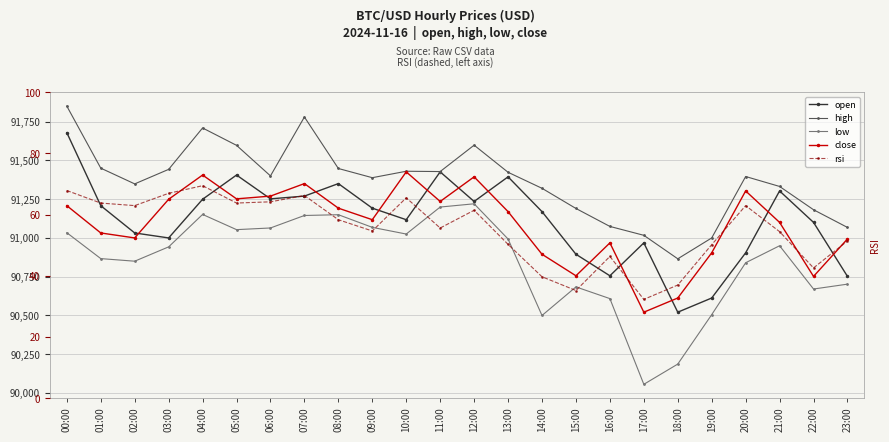

At how many categories does at least one series exceed 84245?

24